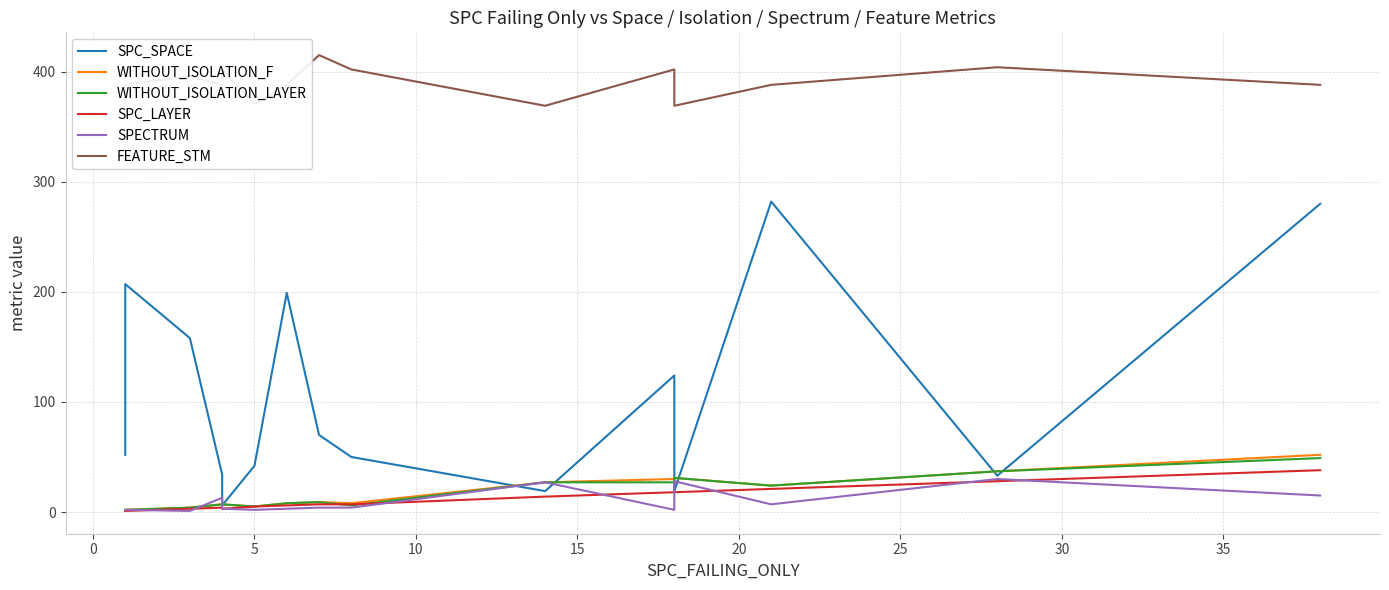

How many series are shown in this chart?

6